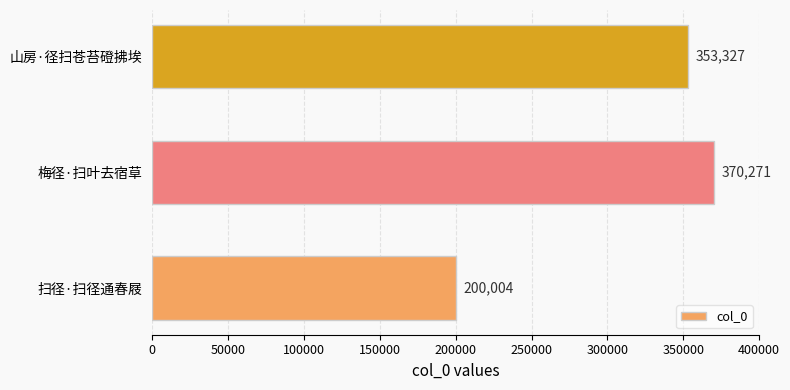

Which has a higher value, 梅径·扫叶去宿草 or 山房·径扫苍苔磴拂埃?

梅径·扫叶去宿草